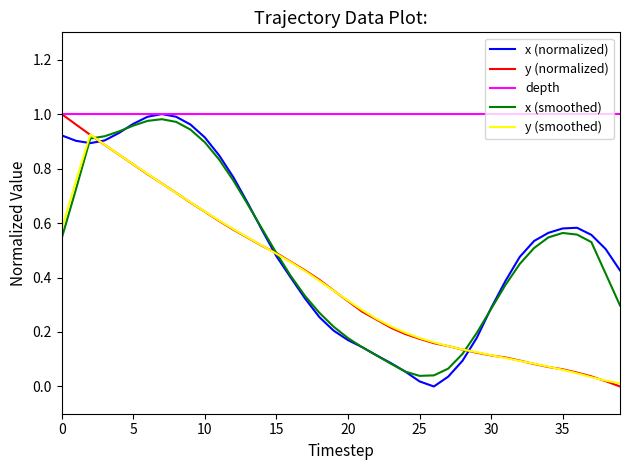

Which series has the largest total across all categories?

depth